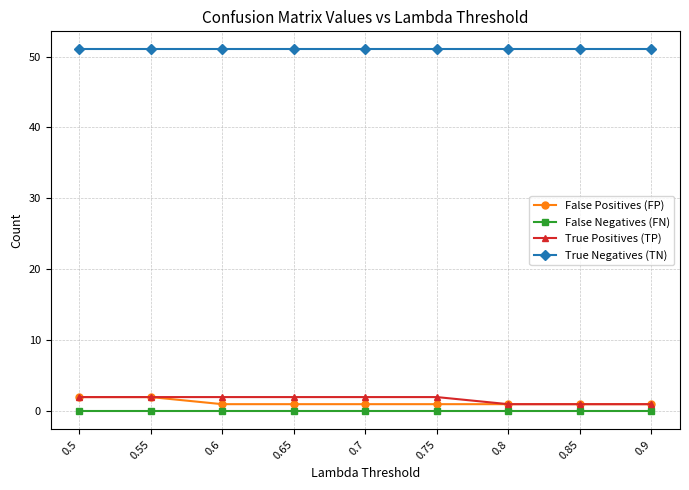

True or false: False Negatives (FN) and True Positives (TP) intersect in this chart.

False